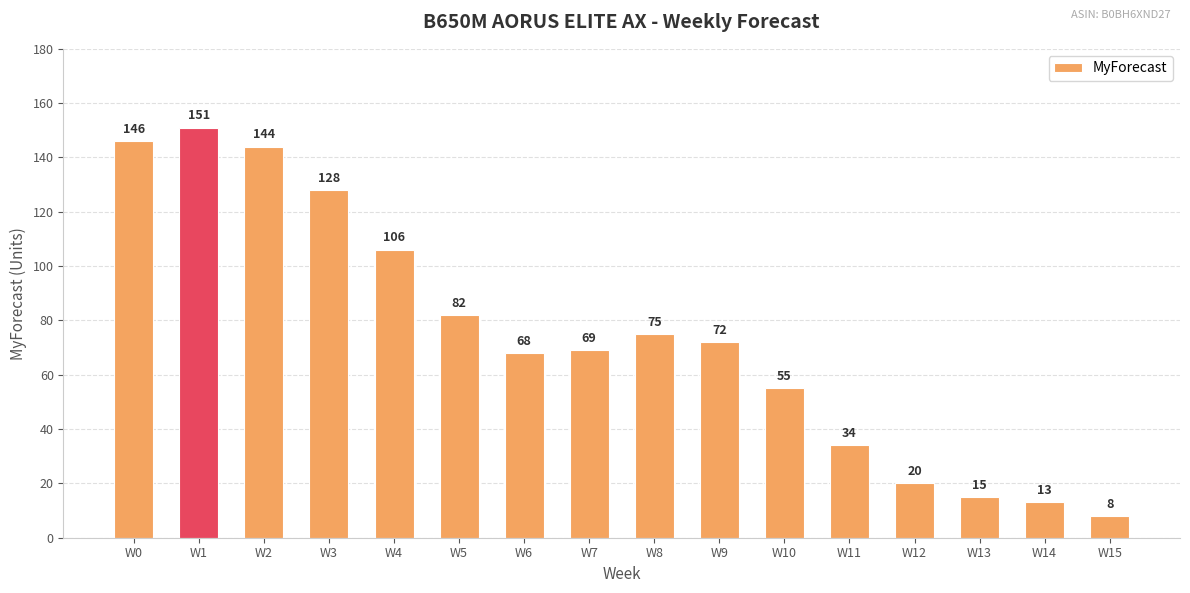

How many data points does each series have?

16